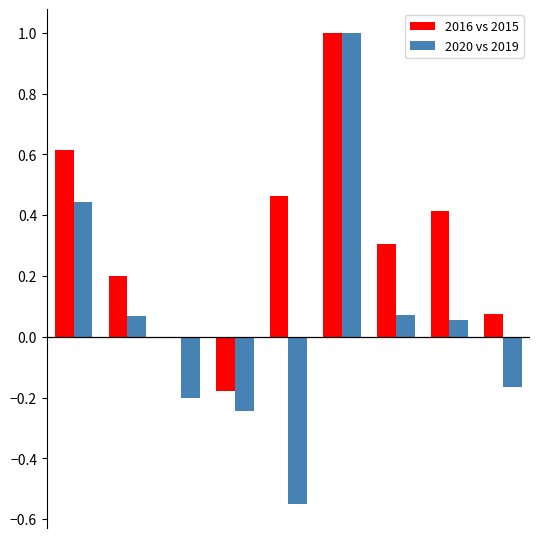

What is the greatest value displayed?

1.0